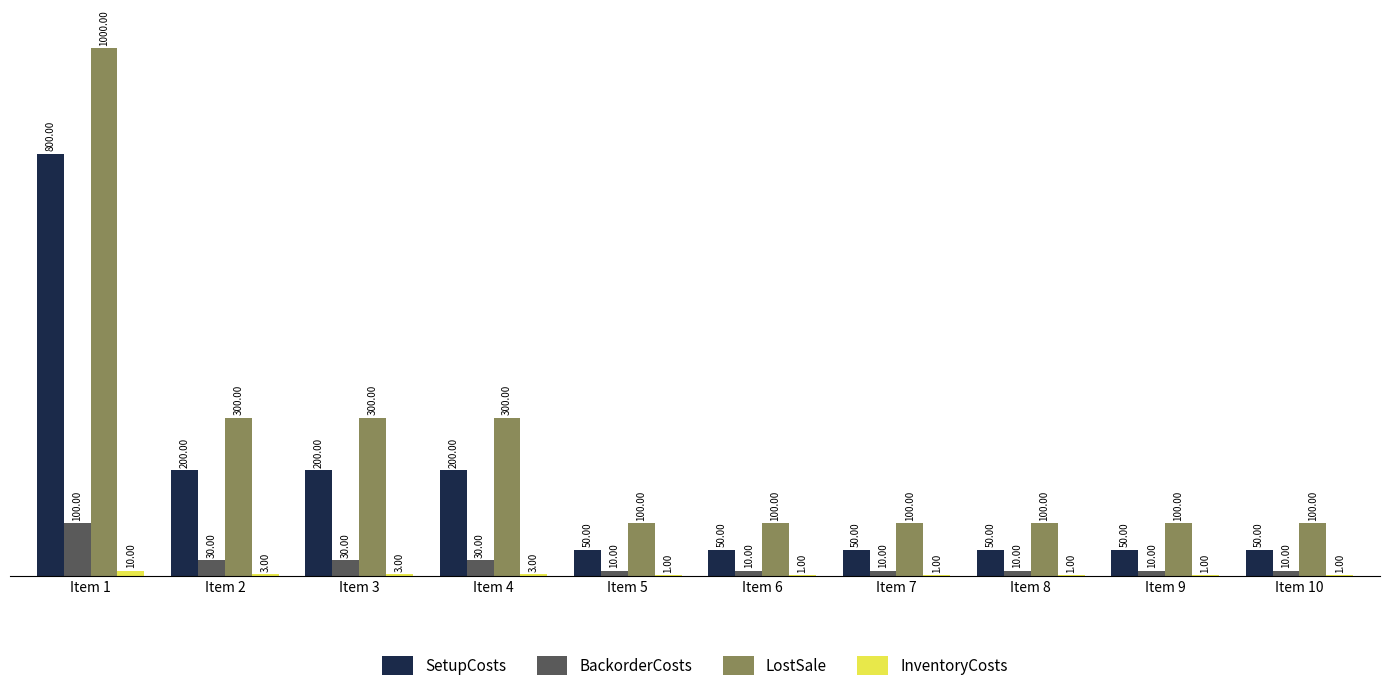

Is it true that LostSale equals 29 at Item 5?

False